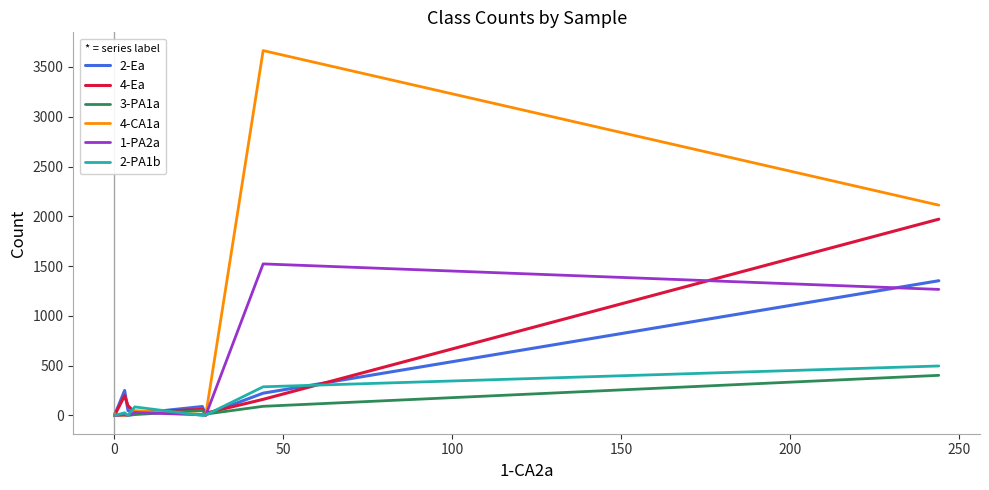

Reading left to right, what are all the values shown in this chart?

2-Ea: 0	0	251	49	18	90	8	224	1353
4-Ea: 0	0	199	98	31	61	23	162	1971
3-PA1a: 0	0	6	0	9	49	14	92	403
4-CA1a: 22	0	0	0	48	10	2	3664	2112
1-PA2a: 0	0	7	0	30	6	0	1522	1266
2-PA1b: 0	0	27	0	86	0	4	288	497